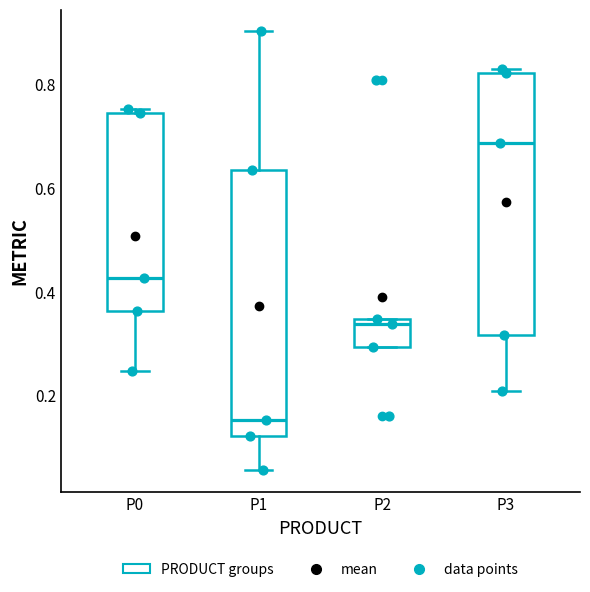

Which box's median line is the lowest?

P1